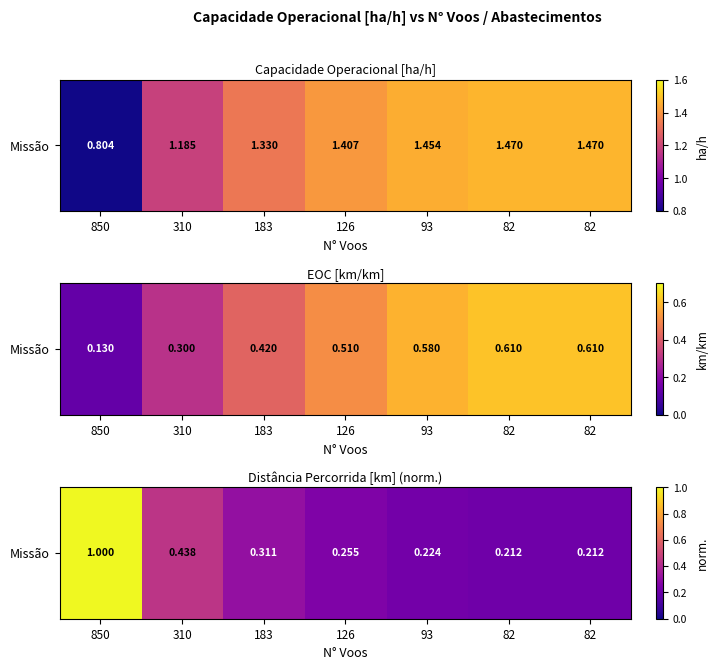

Between 82 and 183, which is larger?

183